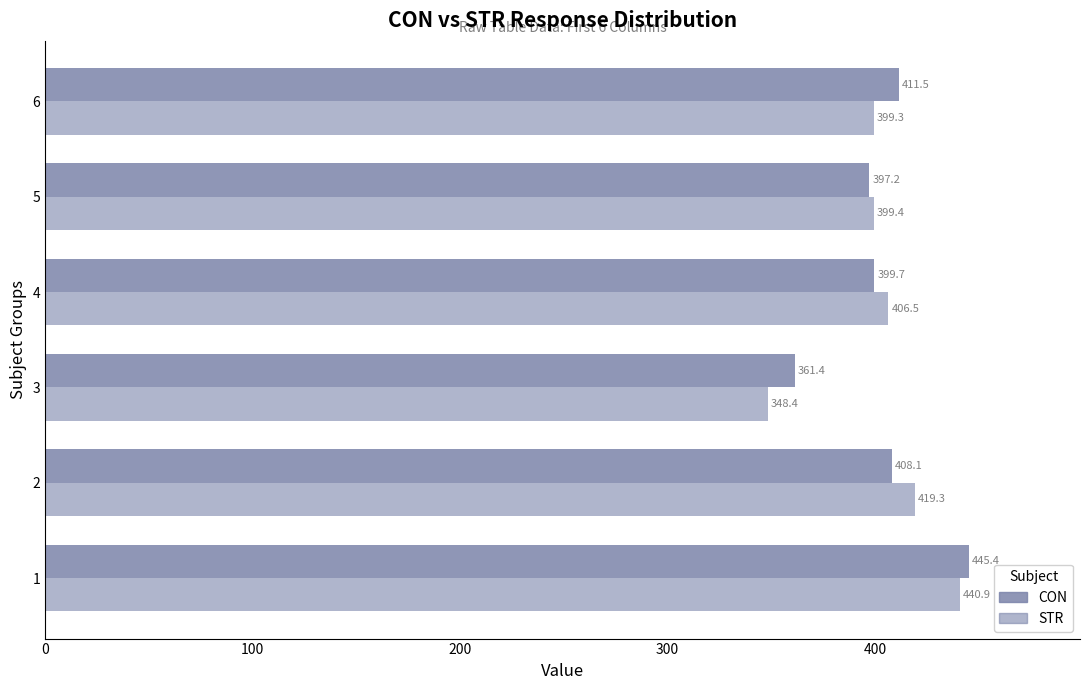

How many distinct data groups are displayed?

2